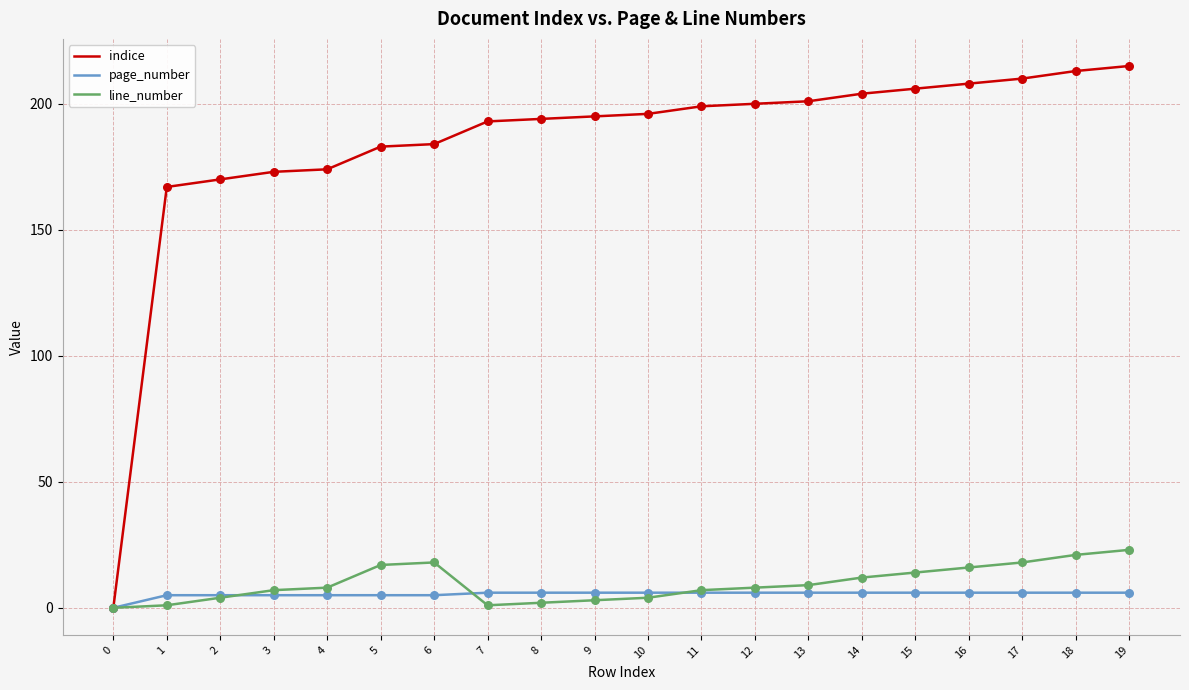

At how many categories does at least one series exceed 16?

19